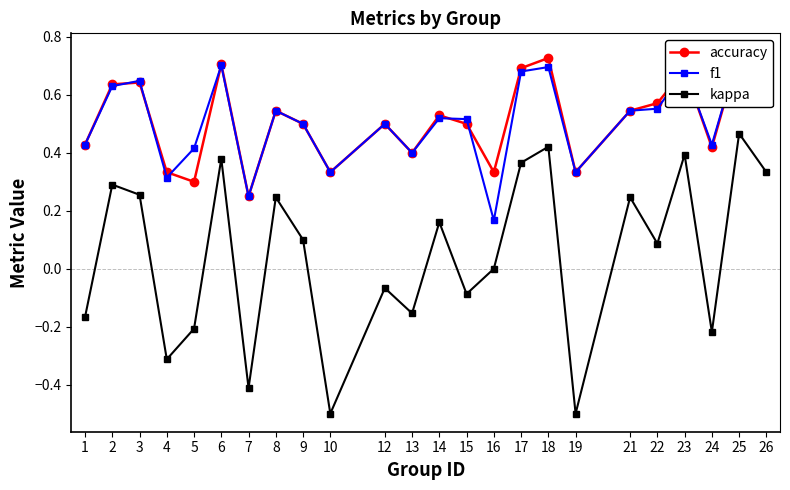

Reading left to right, what are all the values shown in this chart?

accuracy: 1=0.4	2=0.6	3=0.6	4=0.3	5=0.3	6=0.7	7=0.2	8=0.5	9=0.5	10=0.3	12=0.5	13=0.4	14=0.5	15=0.5	16=0.3	17=0.7	18=0.7	19=0.3	21=0.5	22=0.6	23=0.7	24=0.4	25=0.8	26=0.7
f1: 1=0.4	2=0.6	3=0.6	4=0.3	5=0.4	6=0.7	7=0.2	8=0.5	9=0.5	10=0.3	12=0.5	13=0.4	14=0.5	15=0.5	16=0.2	17=0.7	18=0.7	19=0.3	21=0.5	22=0.6	23=0.7	24=0.4	25=0.8	26=0.7
kappa: 1=-0.2	2=0.3	3=0.3	4=-0.3	5=-0.2	6=0.4	7=-0.4	8=0.2	9=0.1	10=-0.5	12=-0.1	13=-0.2	14=0.2	15=-0.1	16=0.0	17=0.4	18=0.4	19=-0.5	21=0.2	22=0.1	23=0.4	24=-0.2	25=0.5	26=0.3